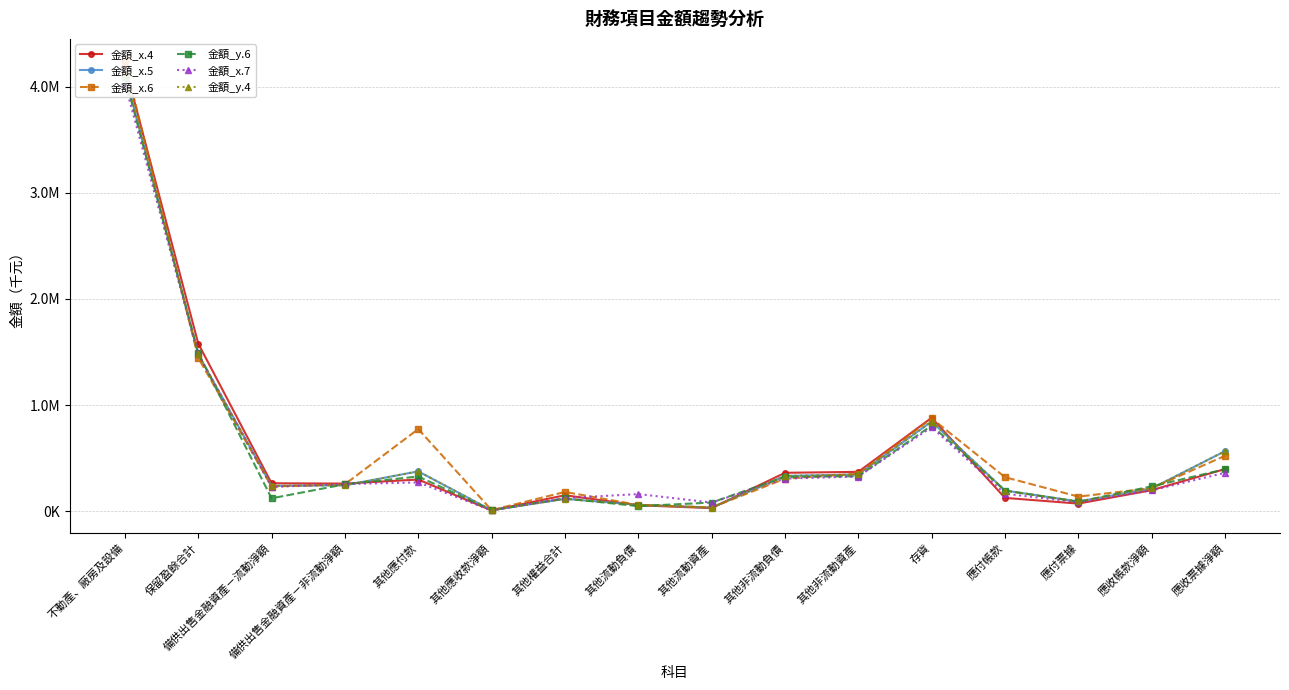

Reading right to left, what are all the values shown in this chart?

金額_x.4: 應收票據淨額=396461	應收帳款淨額=197497	應付票據=71150	應付帳款=124879	存貨=879860	其他非流動資產=370407	其他非流動負債=361315	其他流動資產=28333	其他流動負債=55441	其他權益合計=149762	其他應收款淨額=6645	其他應付款=297976	備供出售金融資產－非流動淨額=259667	備供出售金融資產－流動淨額=262773	保留盈餘合計=1579272	不動產、廠房及設備=4201028
金額_x.5: 應收票據淨額=565508	應收帳款淨額=213736	應付票據=91055	應付帳款=194329	存貨=844869	其他非流動資產=345876	其他非流動負債=331785	其他流動資產=33130	其他流動負債=59825	其他權益合計=115954	其他應收款淨額=8444	其他應付款=374865	備供出售金融資產－非流動淨額=244156	備供出售金融資產－流動淨額=238341	保留盈餘合計=1477375	不動產、廠房及設備=4127614
金額_x.6: 應收票據淨額=521339	應收帳款淨額=216592	應付票據=137037	應付帳款=319965	存貨=874743	其他非流動資產=352561	其他非流動負債=305717	其他流動資產=34861	其他流動負債=58362	其他權益合計=180968	其他應收款淨額=9553	其他應付款=773463	備供出售金融資產－非流動淨額=253427	備供出售金融資產－流動淨額=231930	保留盈餘合計=1444945	不動產、廠房及設備=4239371
金額_y.6: 應收票據淨額=394437	應收帳款淨額=233593	應付票據=87694	應付帳款=193929	存貨=806322	其他非流動資產=328824	其他非流動負債=323089	其他流動資產=80992	其他流動負債=47102	其他權益合計=119858	其他應收款淨額=9391	其他應付款=326624	備供出售金融資產－非流動淨額=253035	備供出售金融資產－流動淨額=120983	保留盈餘合計=1489929	不動產、廠房及設備=4094343
金額_x.7: 應收票據淨額=361584	應收帳款淨額=195622	應付票據=84222	應付帳款=163993	存貨=791727	其他非流動資產=326385	其他非流動負債=306722	其他流動資產=80979	其他流動負債=161115	其他權益合計=122286	其他應收款淨額=6563	其他應付款=270734	備供出售金融資產－非流動淨額=255001	備供出售金融資產－流動淨額=228019	保留盈餘合計=1478347	不動產、廠房及設備=4030285
金額_y.4: 應收票據淨額=565508	應收帳款淨額=213736	應付票據=91055	應付帳款=194329	存貨=844869	其他非流動資產=345876	其他非流動負債=331785	其他流動資產=33130	其他流動負債=59825	其他權益合計=115954	其他應收款淨額=8444	其他應付款=374865	備供出售金融資產－非流動淨額=244156	備供出售金融資產－流動淨額=238341	保留盈餘合計=1477375	不動產、廠房及設備=4127614